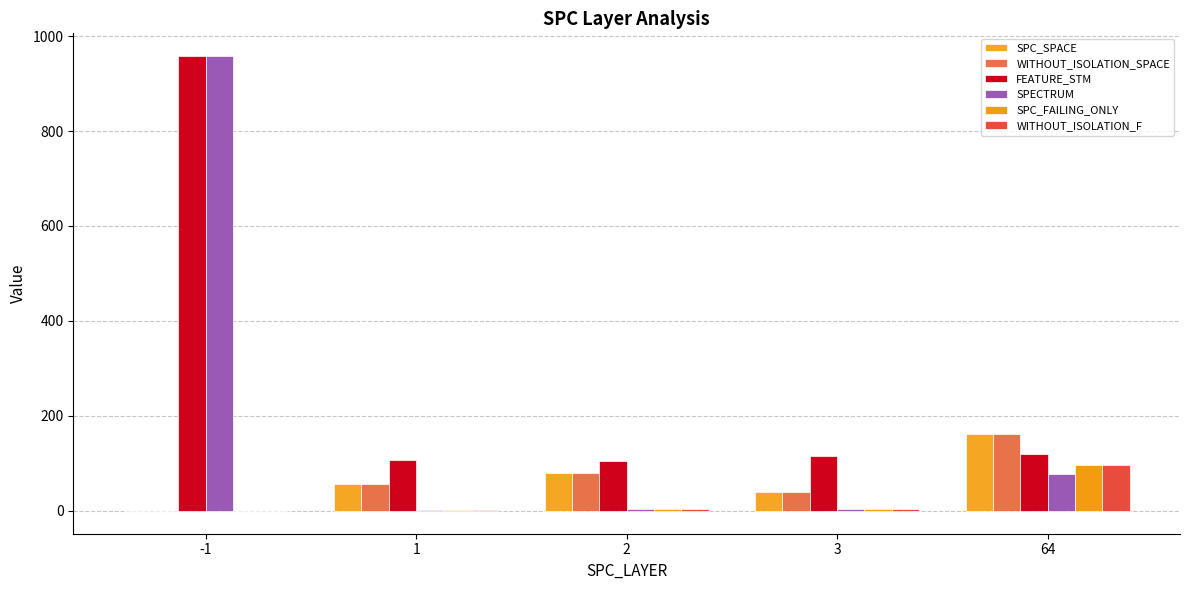

Which series has the largest range (max minus min)?

SPECTRUM